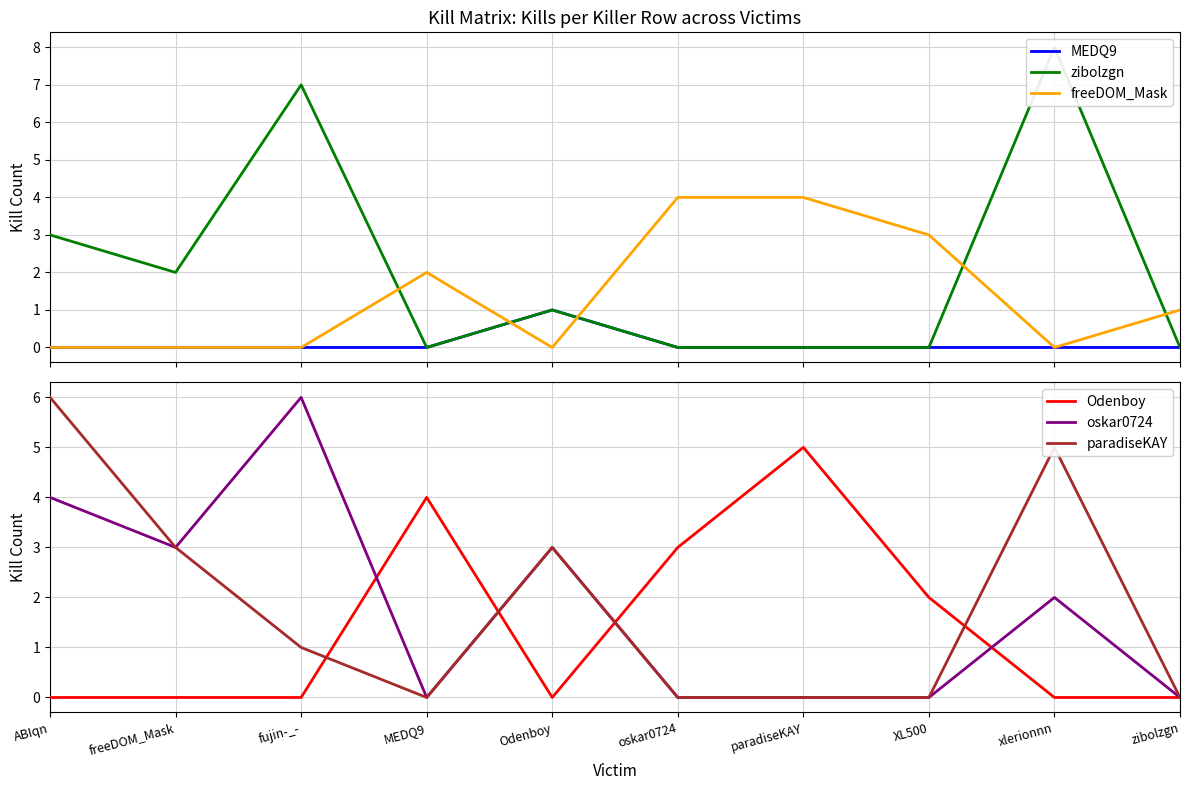

What is the maximum value shown in the chart?

8